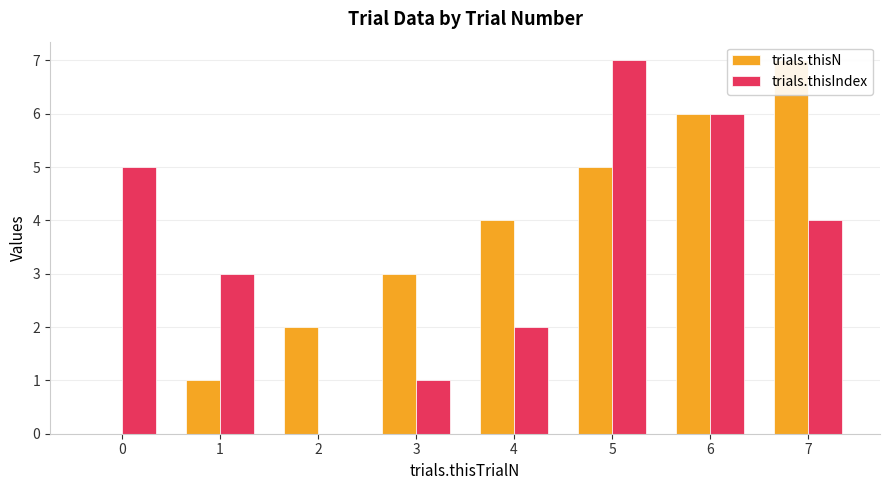

What is the difference between the second highest and second lowest values in the trials.thisN series?

5